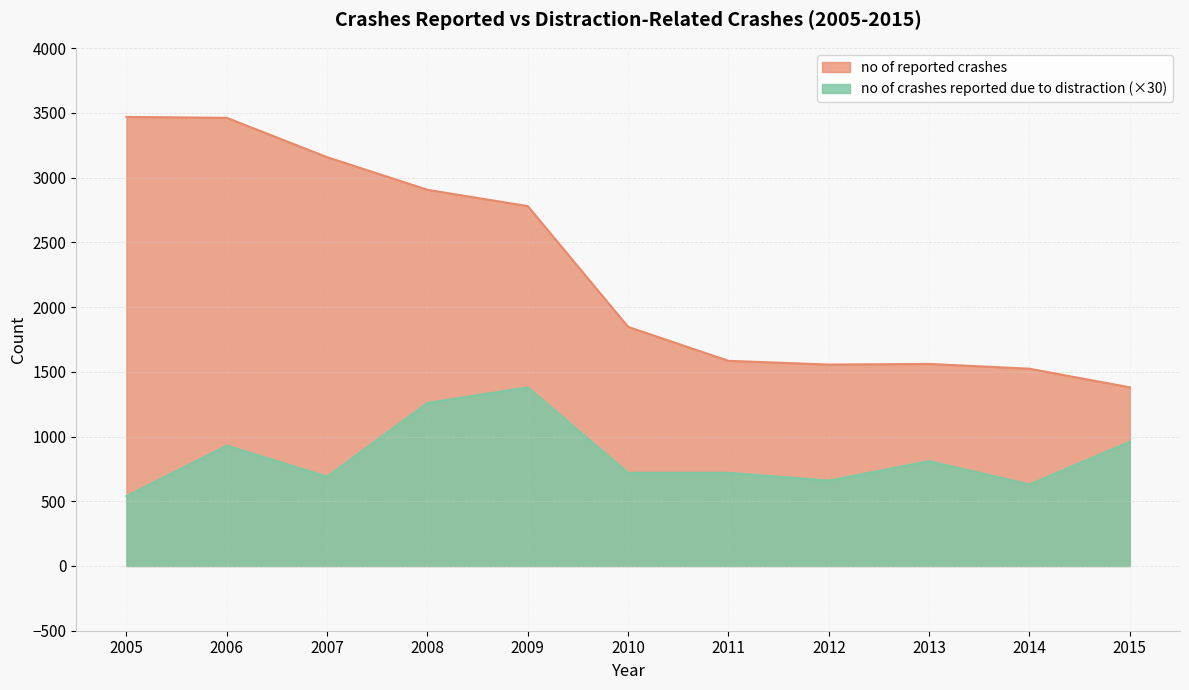

At which label does no of crashes reported due to distraction reach its minimum?

2005